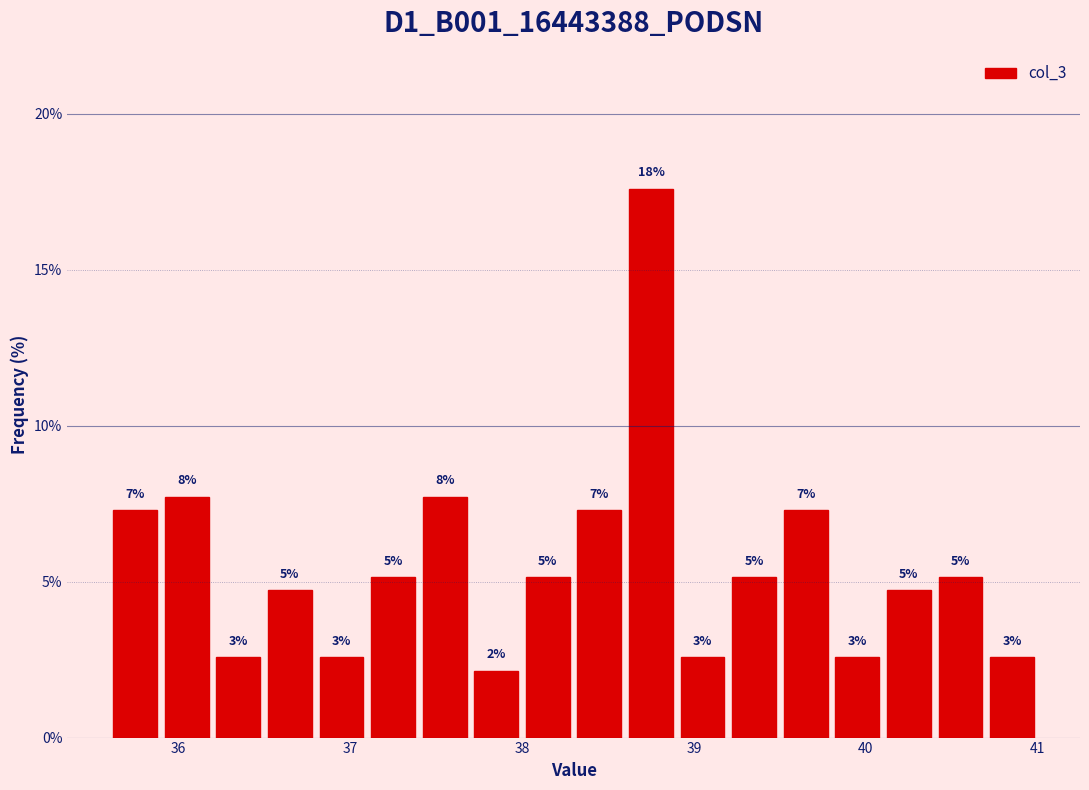

Around what value on the x-axis is the tallest bar? Give the approximate position of its centre, as read against the axis.

38.8